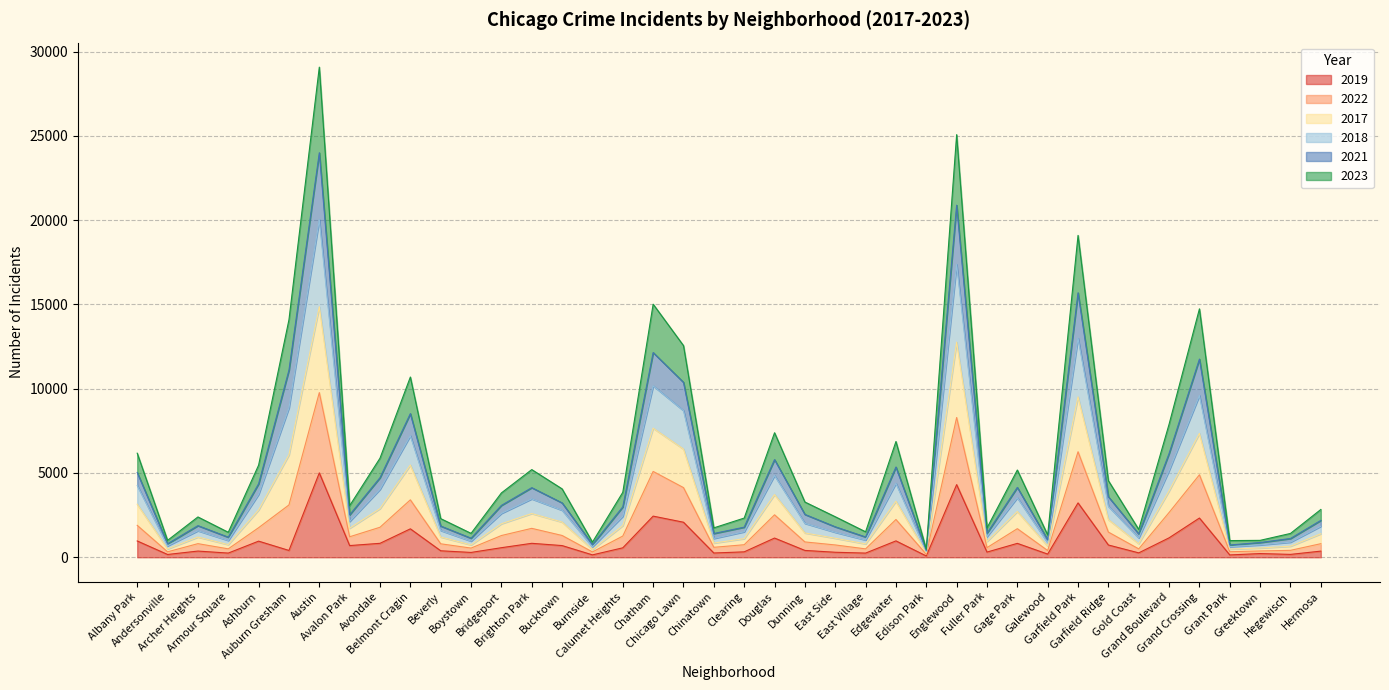

What is the label of the 6th point from the left?

Auburn Gresham